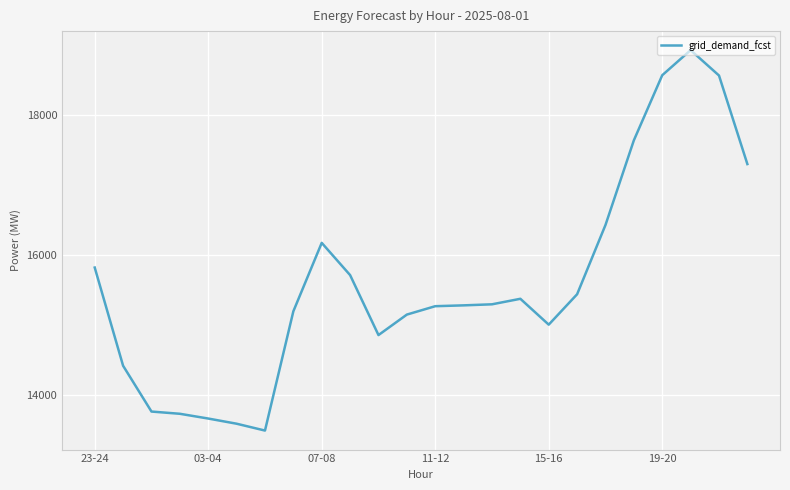

What is the difference between the maximum and minimum values?

5442